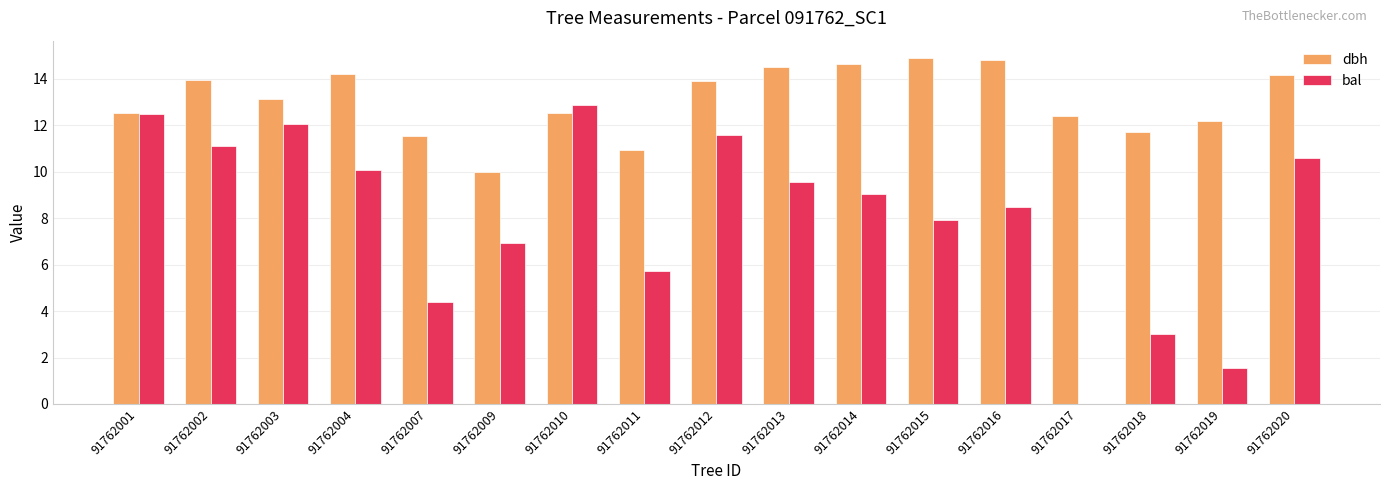

Where is bal nearest to the value 6?

91762011